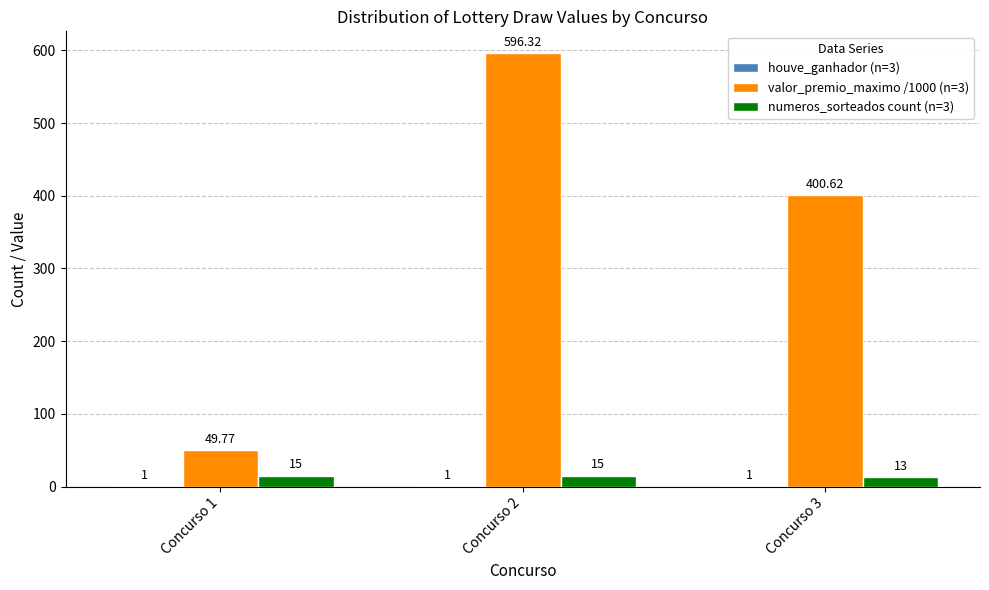

What is the spread (max minus min) of values at Concurso 1?

48.8